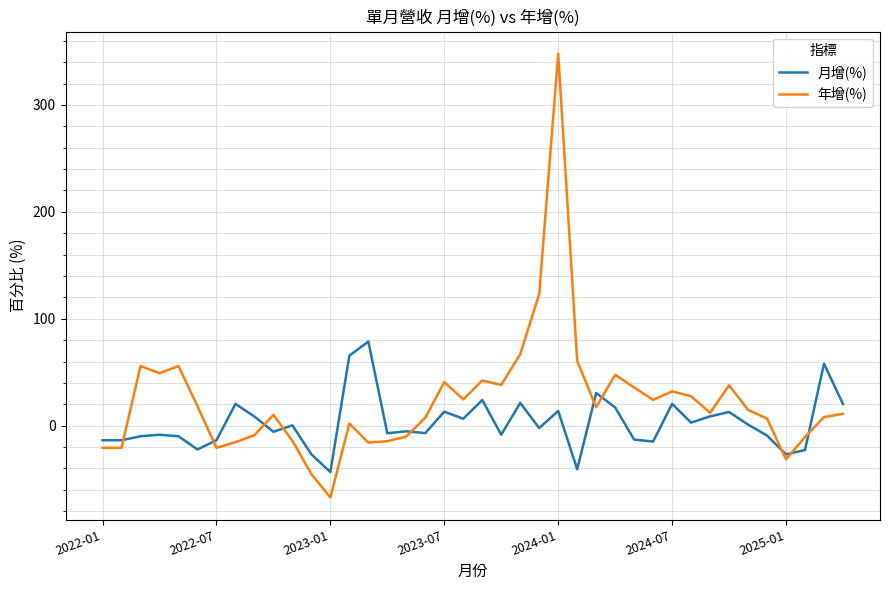

Which series has the largest range (max minus min)?

年增(%)